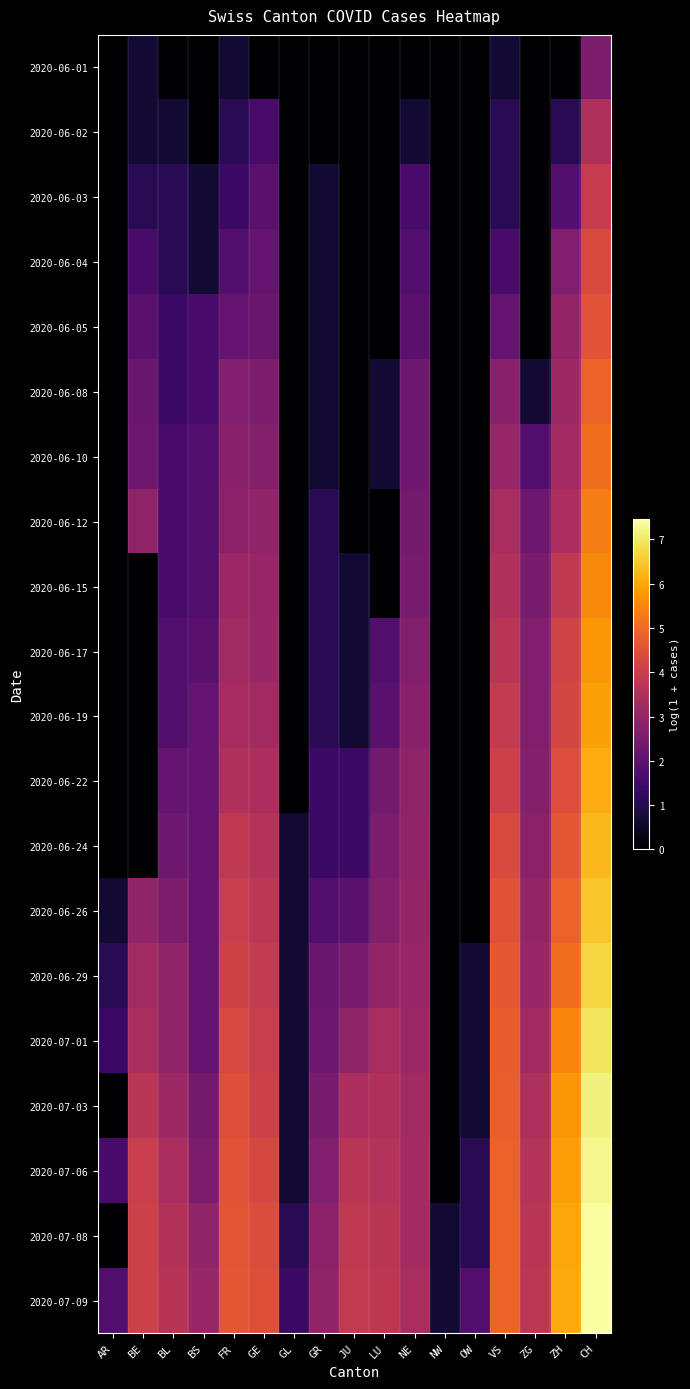

Reading left to right, what are all the values shown in this chart?

2020-06-01: AR=0.0	BE=0.7	BL=0.0	BS=0.0	FR=0.7	GE=0.0	GL=0.0	GR=0.0	JU=0.0	LU=0.0	NE=0.0	NW=0.0	OW=0.0	VS=0.7	ZG=0.0	ZH=0.0	CH=2.6
2020-06-02: AR=0.0	BE=0.7	BL=0.7	BS=0.0	FR=1.1	GE=1.6	GL=0.0	GR=0.0	JU=0.0	LU=0.0	NE=0.7	NW=0.0	OW=0.0	VS=1.1	ZG=0.0	ZH=1.1	CH=3.5
2020-06-03: AR=0.0	BE=1.1	BL=1.1	BS=0.7	FR=1.4	GE=1.9	GL=0.0	GR=0.7	JU=0.0	LU=0.0	NE=1.6	NW=0.0	OW=0.0	VS=1.1	ZG=0.0	ZH=1.8	CH=3.9
2020-06-04: AR=0.0	BE=1.6	BL=1.1	BS=0.7	FR=1.8	GE=2.1	GL=0.0	GR=0.7	JU=0.0	LU=0.0	NE=1.8	NW=0.0	OW=0.0	VS=1.6	ZG=0.0	ZH=2.6	CH=4.3
2020-06-05: AR=0.0	BE=1.9	BL=1.4	BS=1.6	FR=2.1	GE=2.2	GL=0.0	GR=0.7	JU=0.0	LU=0.0	NE=1.9	NW=0.0	OW=0.0	VS=2.1	ZG=0.0	ZH=3.0	CH=4.6
2020-06-08: AR=0.0	BE=2.2	BL=1.4	BS=1.6	FR=2.6	GE=2.6	GL=0.0	GR=0.7	JU=0.0	LU=0.7	NE=2.3	NW=0.0	OW=0.0	VS=2.8	ZG=0.7	ZH=3.2	CH=4.9
2020-06-10: AR=0.0	BE=2.3	BL=1.6	BS=1.8	FR=2.8	GE=2.7	GL=0.0	GR=0.7	JU=0.0	LU=0.7	NE=2.3	NW=0.0	OW=0.0	VS=3.0	ZG=1.8	ZH=3.3	CH=5.1
2020-06-12: AR=0.0	BE=2.9	BL=1.6	BS=1.8	FR=2.8	GE=2.9	GL=0.0	GR=1.1	JU=0.0	LU=0.0	NE=2.4	NW=0.0	OW=0.0	VS=3.4	ZG=2.3	ZH=3.4	CH=5.4
2020-06-15: AR=0.0	BE=0.0	BL=1.6	BS=1.8	FR=3.1	GE=3.0	GL=0.0	GR=1.1	JU=0.7	LU=0.0	NE=2.5	NW=0.0	OW=0.0	VS=3.5	ZG=2.5	ZH=3.8	CH=5.6
2020-06-17: AR=0.0	BE=0.0	BL=1.8	BS=1.9	FR=3.2	GE=3.1	GL=0.0	GR=1.1	JU=0.7	LU=1.8	NE=2.6	NW=0.0	OW=0.0	VS=3.7	ZG=2.6	ZH=4.1	CH=5.8
2020-06-19: AR=0.0	BE=0.0	BL=1.8	BS=2.1	FR=3.3	GE=3.3	GL=0.0	GR=1.1	JU=0.7	LU=1.9	NE=2.8	NW=0.0	OW=0.0	VS=3.9	ZG=2.6	ZH=4.2	CH=5.9
2020-06-22: AR=0.0	BE=0.0	BL=2.1	BS=2.1	FR=3.5	GE=3.4	GL=0.0	GR=1.4	JU=1.4	LU=2.4	NE=2.9	NW=0.0	OW=0.0	VS=4.1	ZG=2.7	ZH=4.4	CH=6.1
2020-06-24: AR=0.0	BE=0.0	BL=2.3	BS=2.1	FR=3.8	GE=3.6	GL=0.7	GR=1.4	JU=1.4	LU=2.6	NE=2.9	NW=0.0	OW=0.0	VS=4.3	ZG=2.8	ZH=4.6	CH=6.3
2020-06-26: AR=0.7	BE=2.9	BL=2.6	BS=2.1	FR=4.0	GE=3.7	GL=0.7	GR=1.8	JU=1.9	LU=2.7	NE=3.0	NW=0.0	OW=0.0	VS=4.5	ZG=3.0	ZH=4.9	CH=6.5
2020-06-29: AR=1.1	BE=3.3	BL=2.9	BS=2.1	FR=4.1	GE=3.9	GL=0.7	GR=2.2	JU=2.5	LU=3.0	NE=3.0	NW=0.0	OW=0.7	VS=4.7	ZG=3.1	ZH=5.1	CH=6.7
2020-07-01: AR=1.4	BE=3.4	BL=2.9	BS=2.1	FR=4.3	GE=4.0	GL=0.7	GR=2.3	JU=2.9	LU=3.4	NE=3.1	NW=0.0	OW=0.7	VS=4.7	ZG=3.3	ZH=5.5	CH=6.9
2020-07-03: AR=0.0	BE=3.7	BL=3.2	BS=2.4	FR=4.4	GE=4.1	GL=0.7	GR=2.5	JU=3.4	LU=3.5	NE=3.3	NW=0.0	OW=0.7	VS=4.8	ZG=3.5	ZH=5.8	CH=7.2
2020-07-06: AR=1.6	BE=4.0	BL=3.4	BS=2.6	FR=4.6	GE=4.3	GL=0.7	GR=2.6	JU=3.7	LU=3.6	NE=3.3	NW=0.0	OW=1.1	VS=4.9	ZG=3.6	ZH=5.9	CH=7.3
2020-07-08: AR=0.0	BE=4.1	BL=3.6	BS=2.9	FR=4.6	GE=4.4	GL=1.1	GR=2.8	JU=3.8	LU=3.7	NE=3.3	NW=0.7	OW=1.1	VS=4.9	ZG=3.7	ZH=6.0	CH=7.4
2020-07-09: AR=1.8	BE=4.1	BL=3.7	BS=3.1	FR=4.6	GE=4.5	GL=1.4	GR=2.9	JU=3.9	LU=3.8	NE=3.4	NW=0.7	OW=1.8	VS=4.9	ZG=3.7	ZH=6.1	CH=7.5